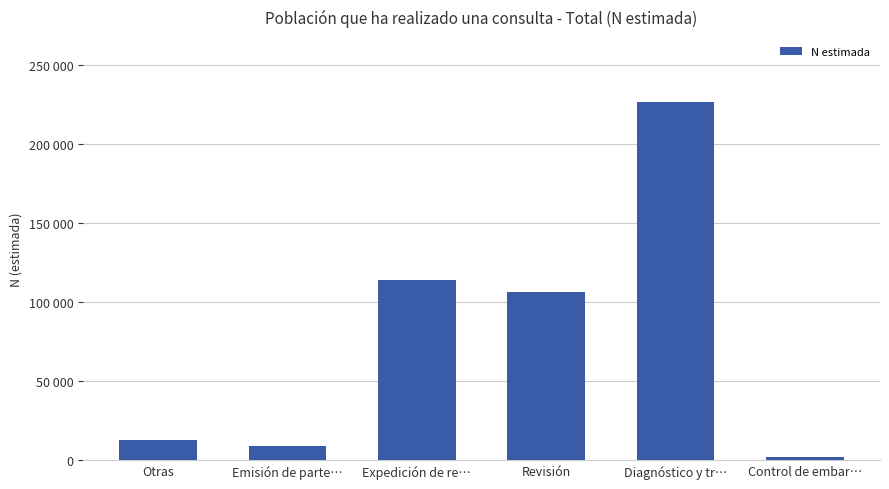

Does the chart contain any negative values?

No